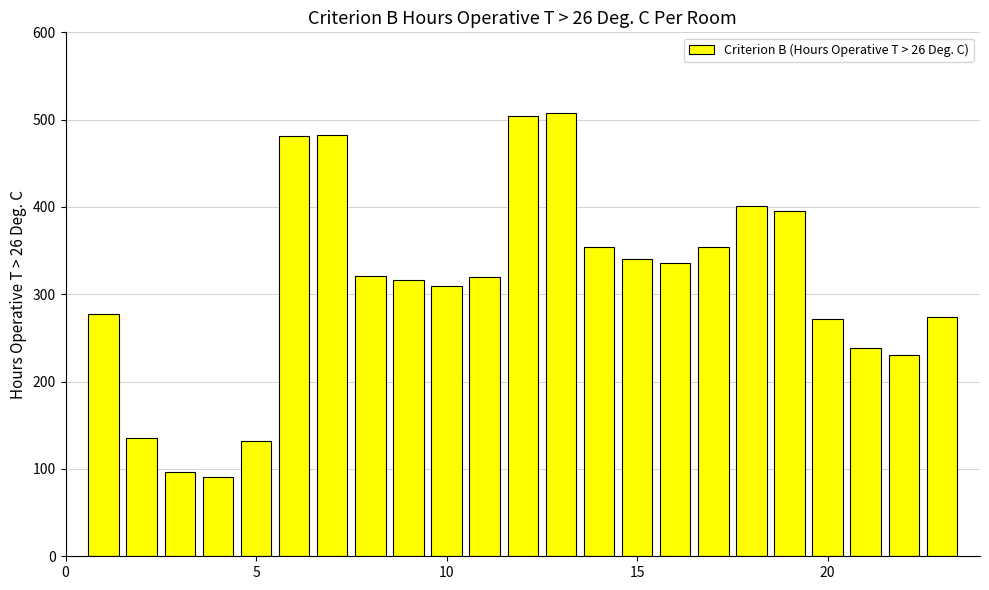

What is the minimum value shown in the chart?

91